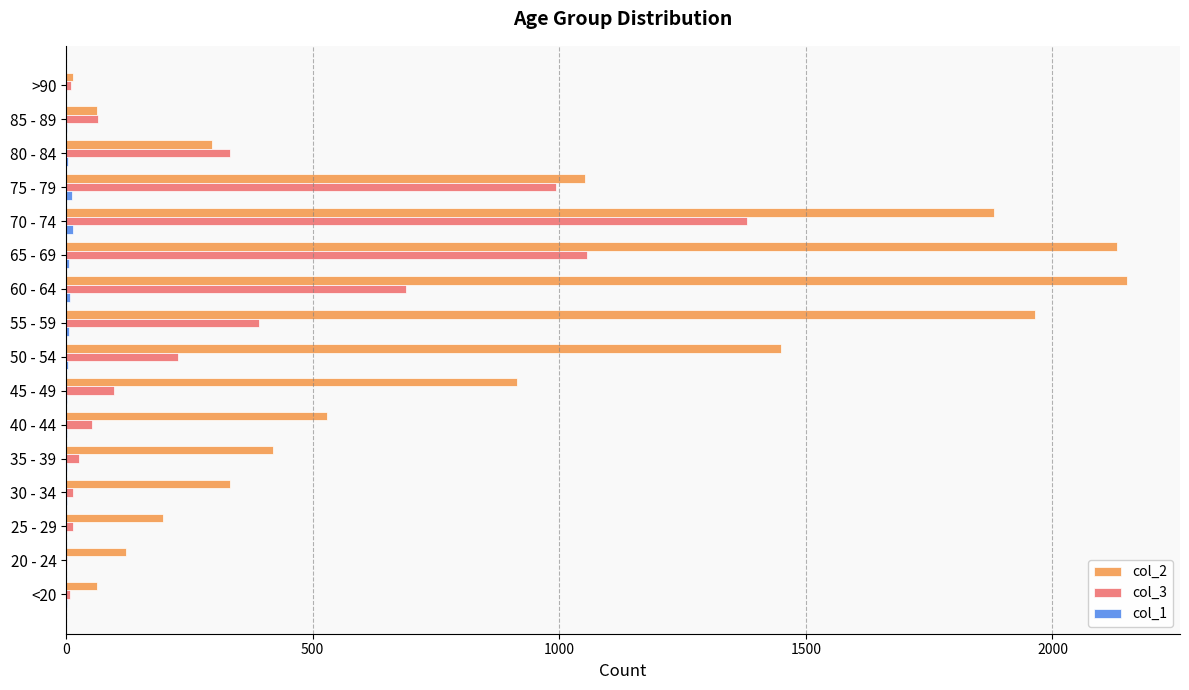

Which series has the largest total across all categories?

col_2